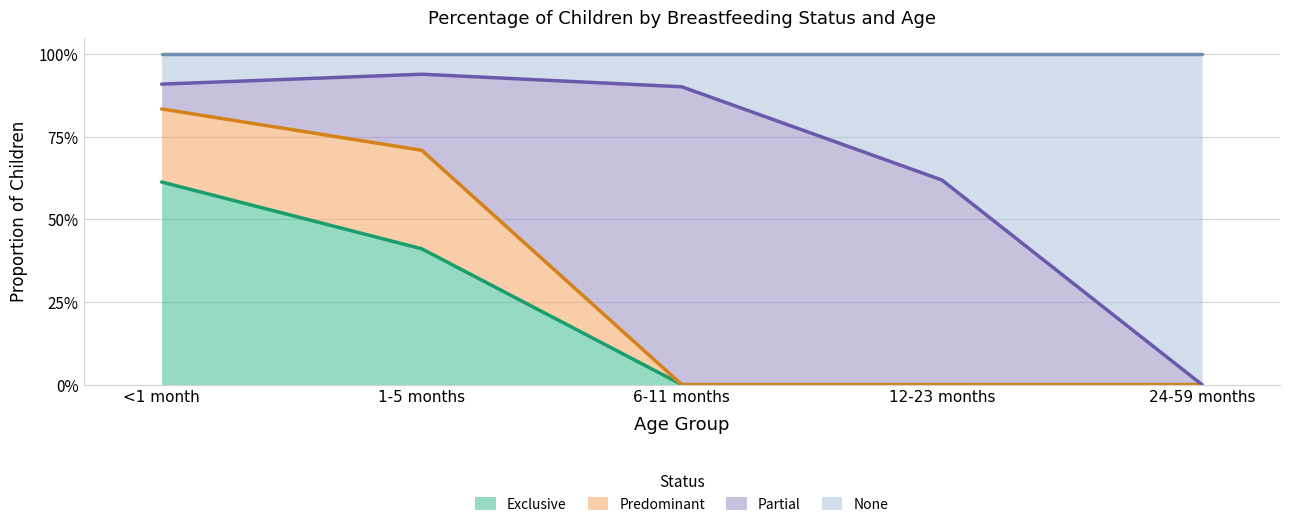

What are all the series names shown in the legend?

Exclusive, Predominant, Partial, None